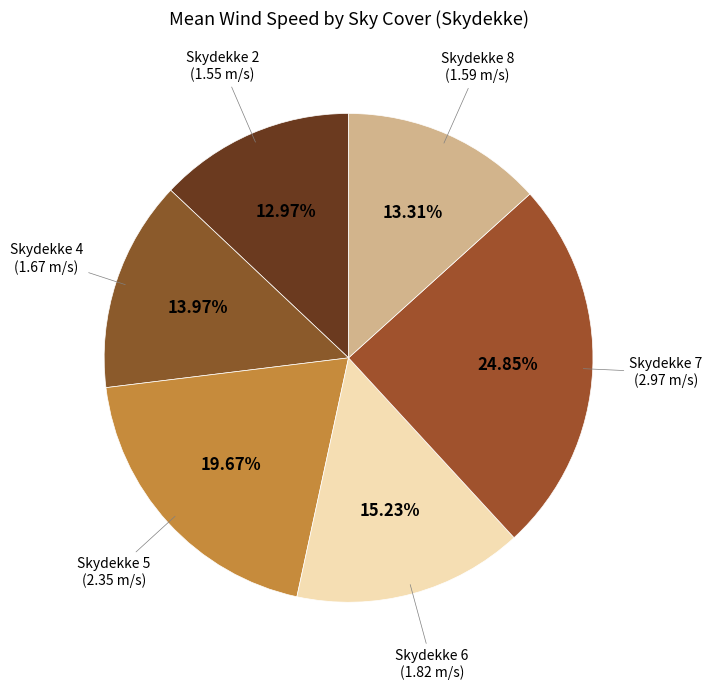

How many slices are in this pie chart?

6